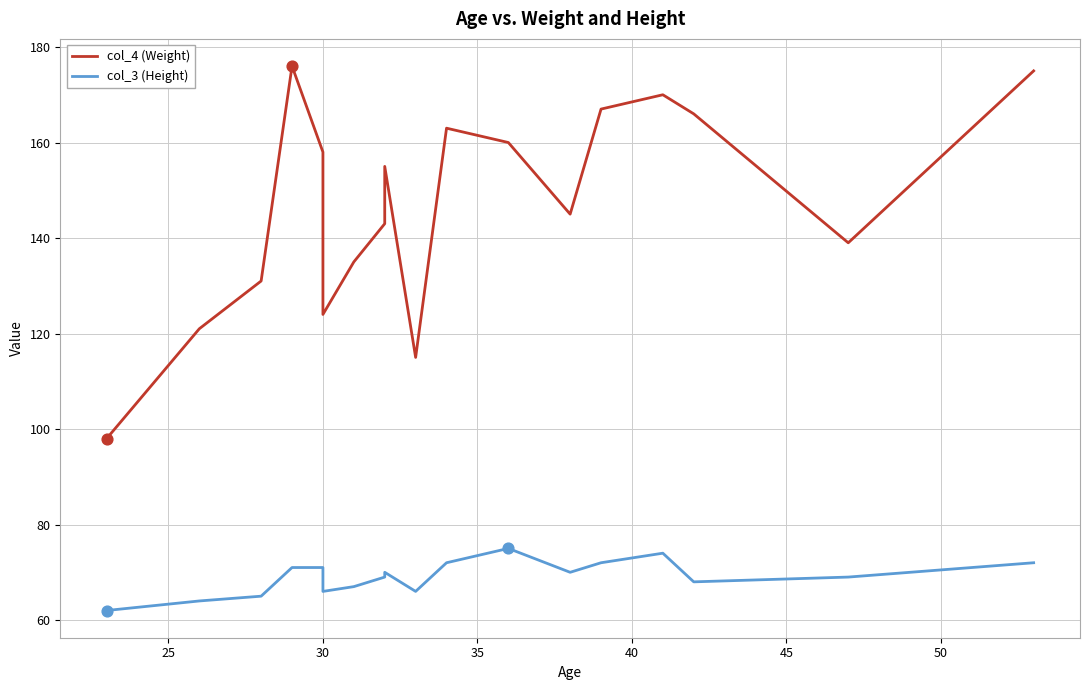

Which series contains the lowest Y value?

col_3 (Height)